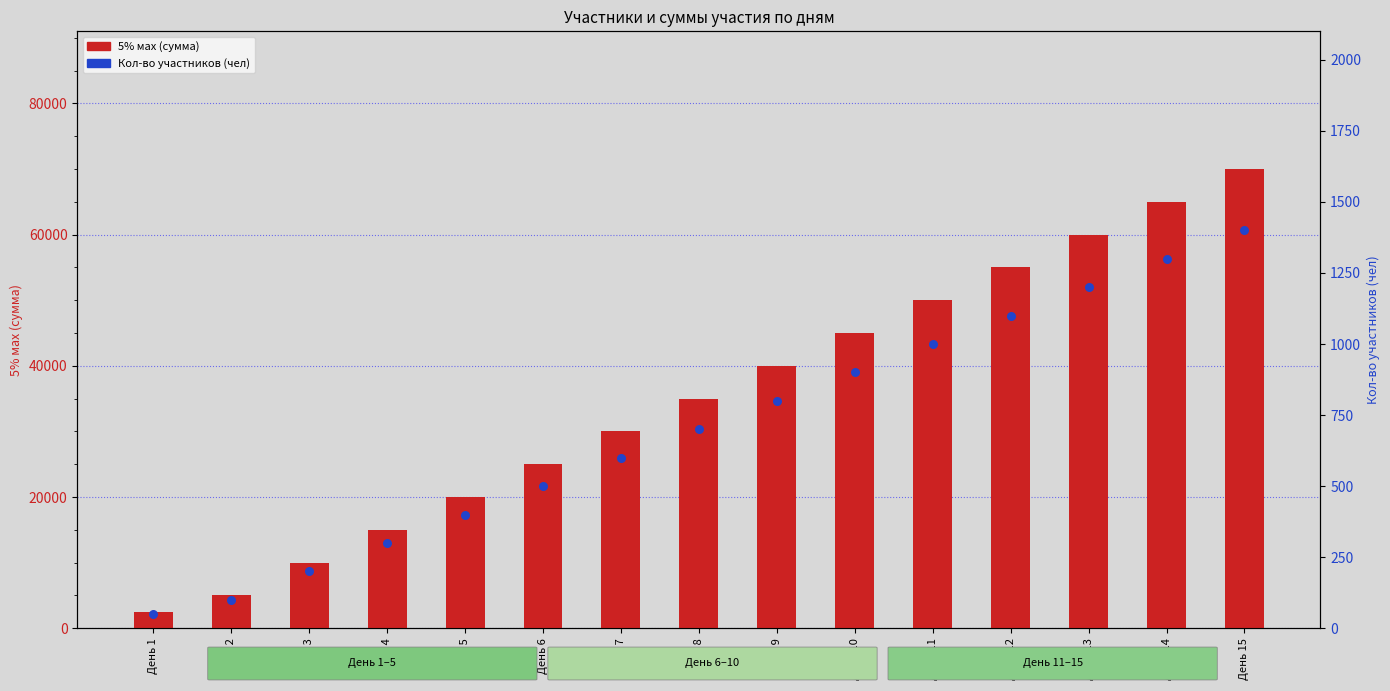

Is the value of Кол-во участников (чел) at День 5 greater than the value of 5% мах (сумма) at День 12?

No